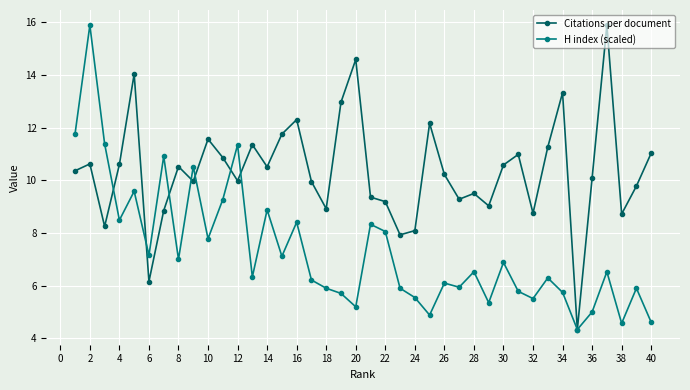

What is the maximum value shown in the chart?

15.9